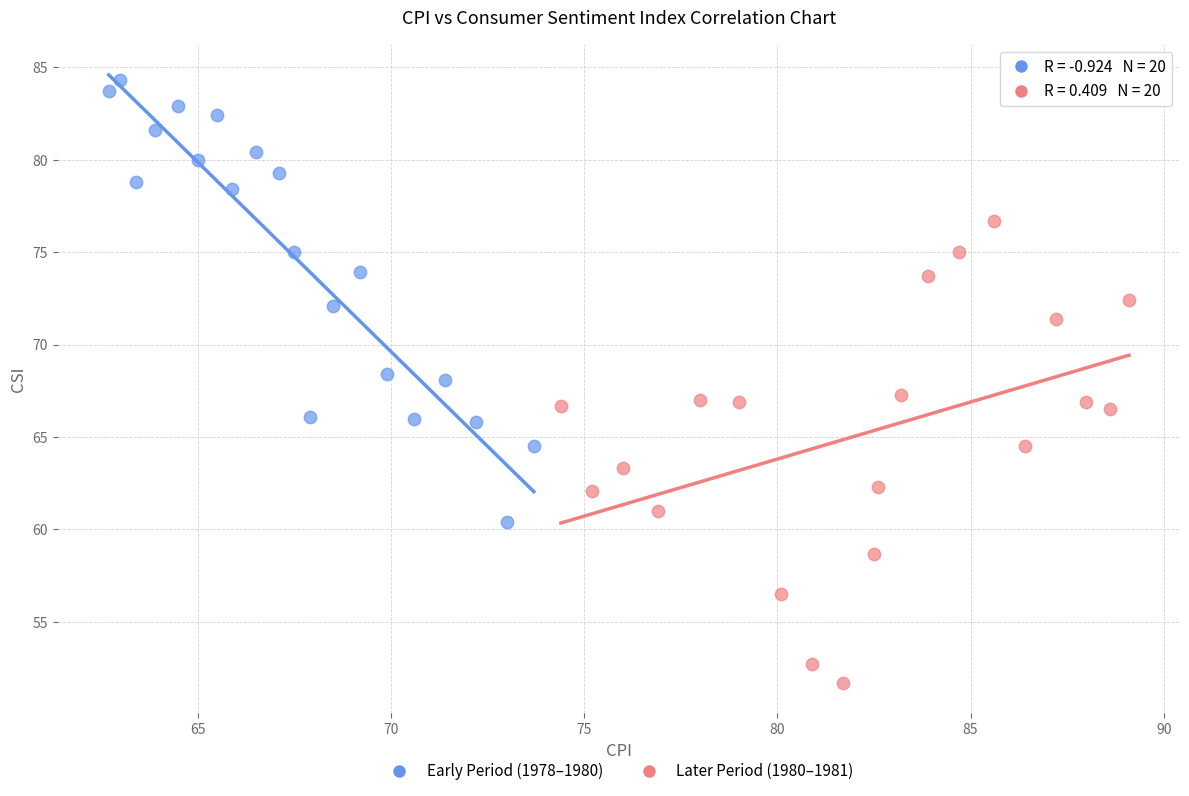

Which series reaches the maximum Y coordinate?

Early Period (1978–1980)